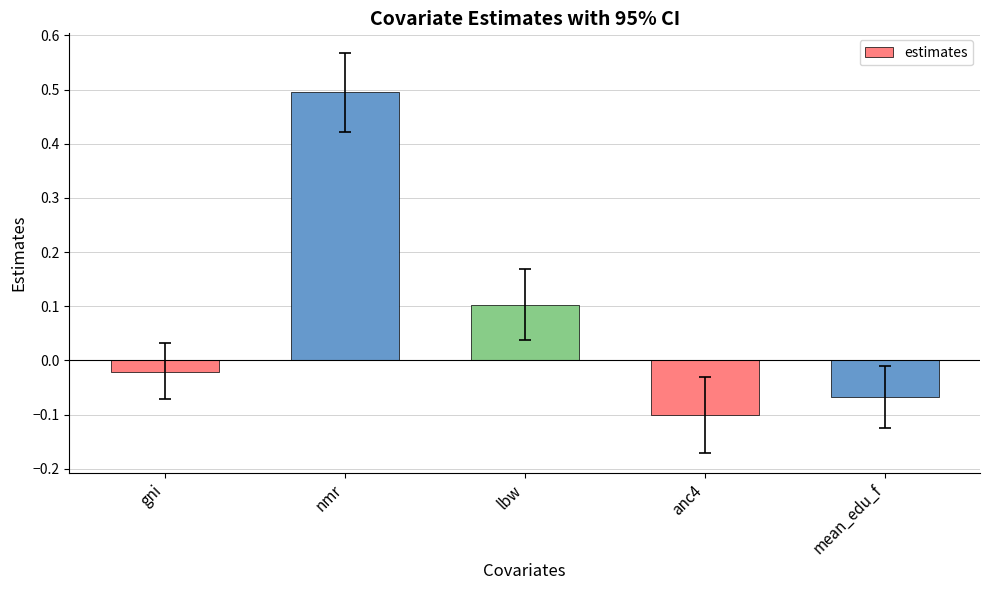

What position from the left is mean_edu_f?

5